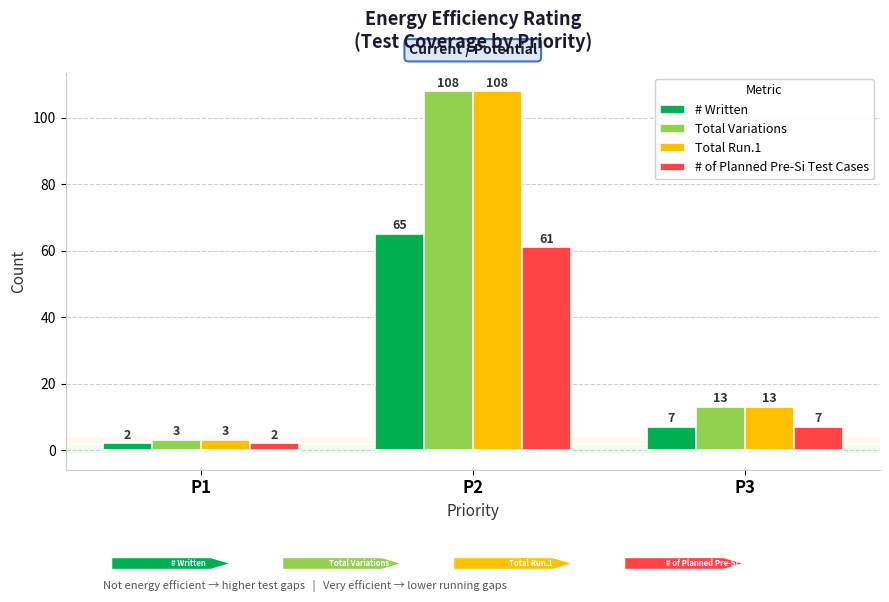

True or false: # of Planned Pre-Si Test Cases has a value of 12 at P3.

False